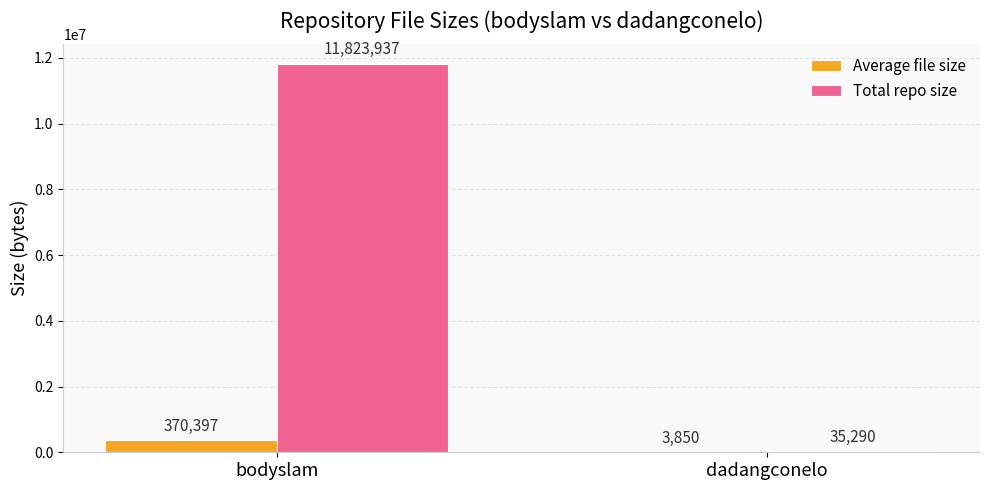

Between bodyslam and dadangconelo, which series saw the biggest shift?

Total repo size